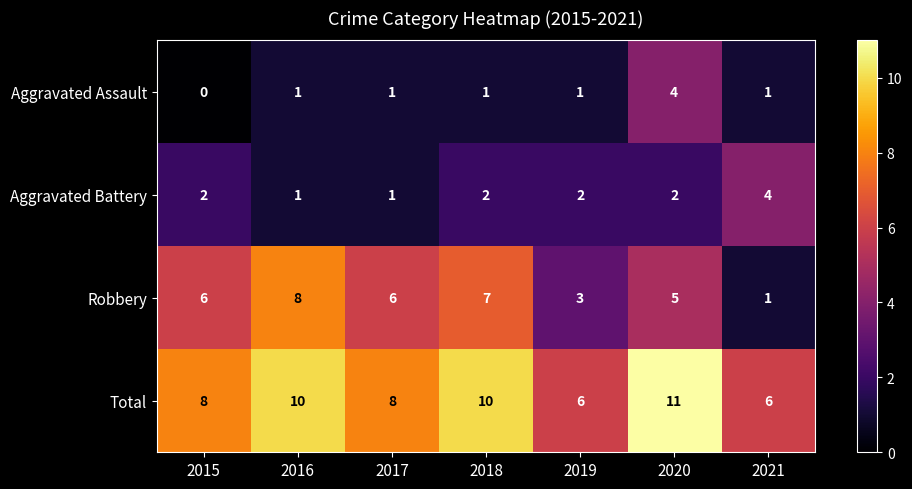

The Aggravated Assault series shows 0 at 2016. True or false?

False